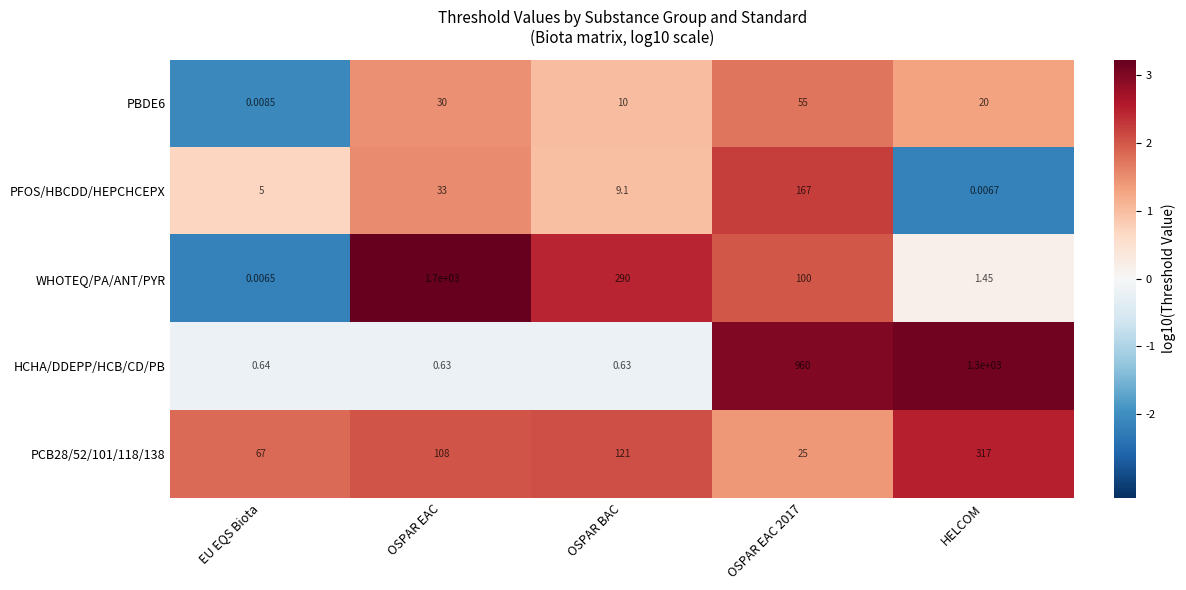

Which series has the largest range (max minus min)?

WHOTEQ/PA/ANT/PYR